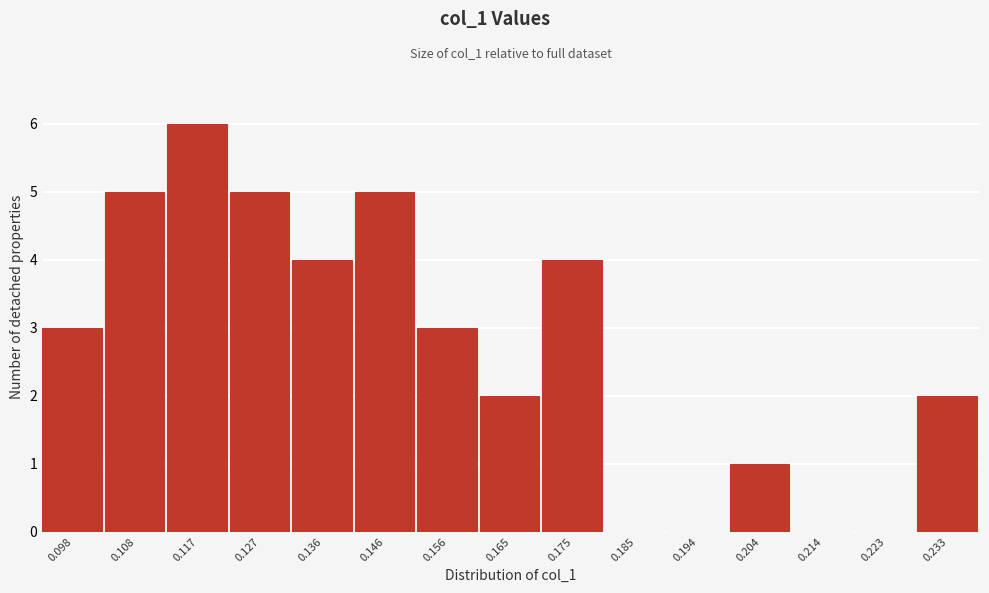

Reading left to right, extract all data points from this chart.

0.098=3	0.108=5	0.117=6	0.127=5	0.136=4	0.146=5	0.156=3	0.165=2	0.175=4	0.185=0	0.194=0	0.204=1	0.214=0	0.223=0	0.233=2